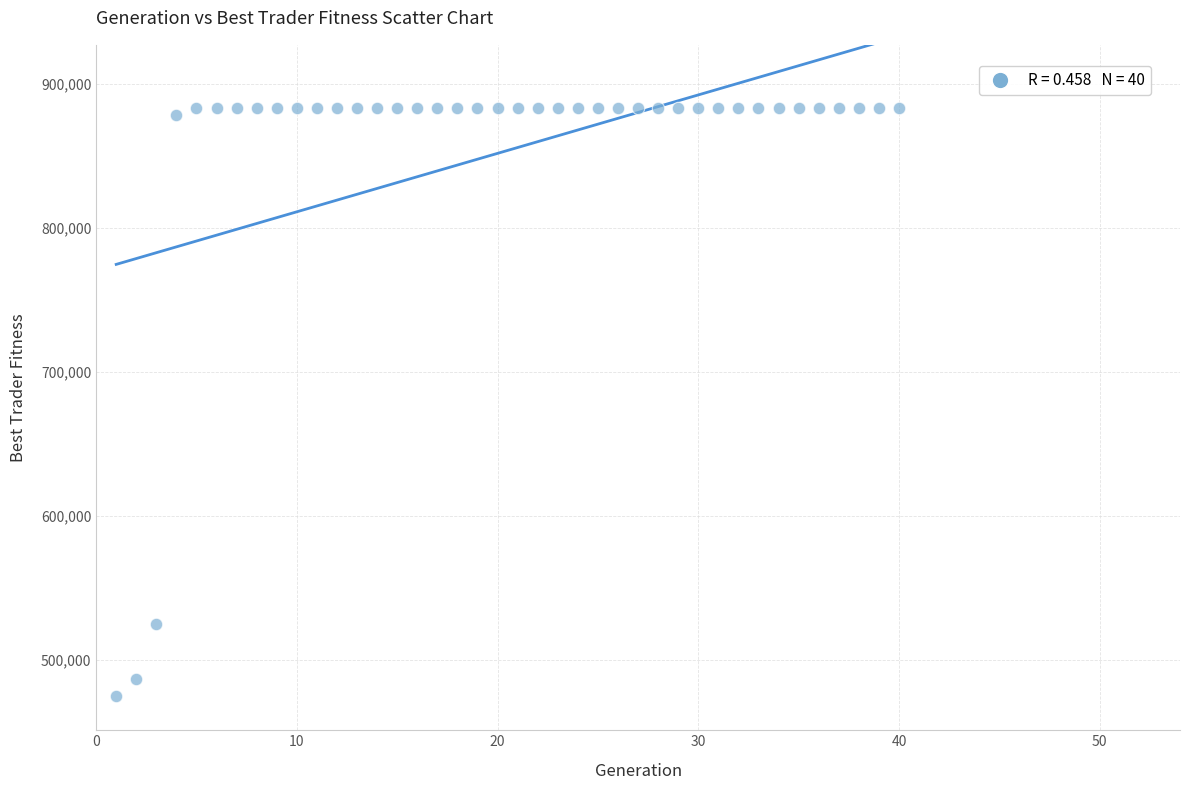

What is the range of Y values (max minus min)?

407864.4